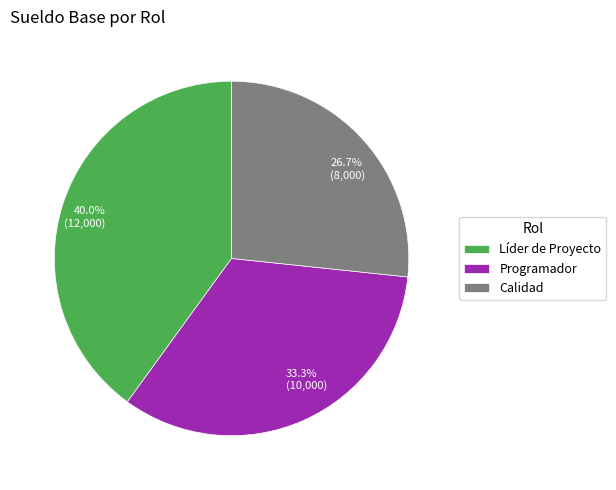

Rank the categories by value from highest to lowest.

Líder de Proyecto, Programador, Calidad